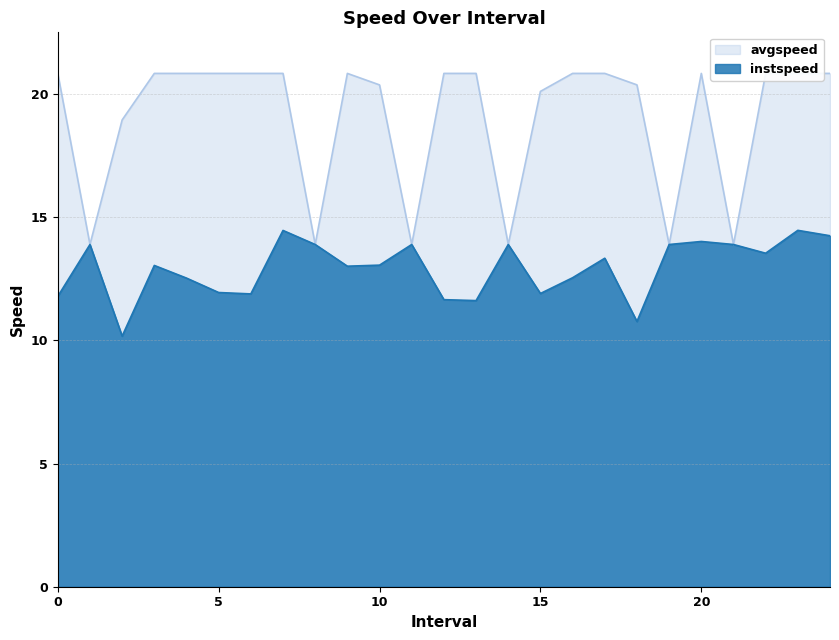

Which has a higher value, 6.0 or 0.0?

6.0